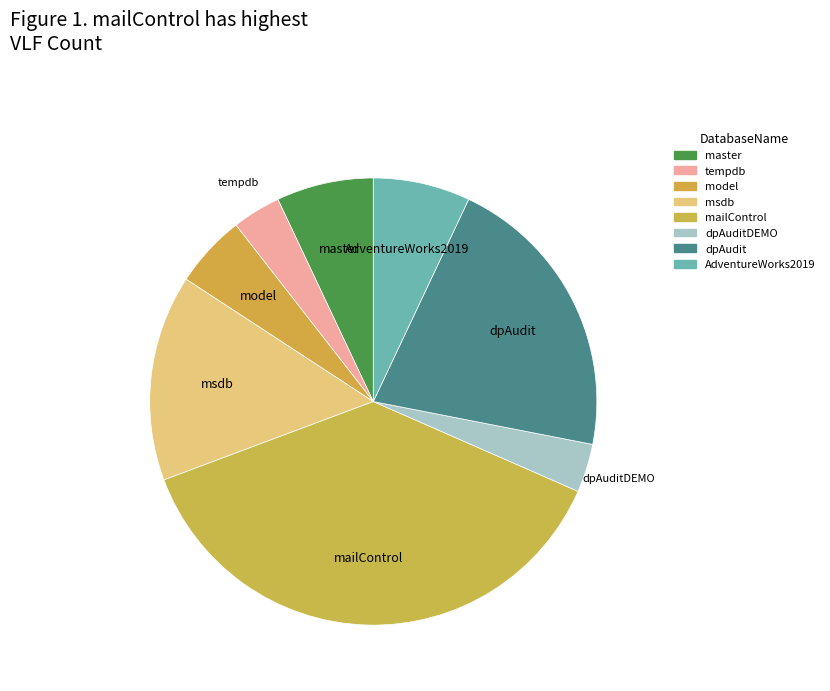

Count the number of slices in the pie.

8